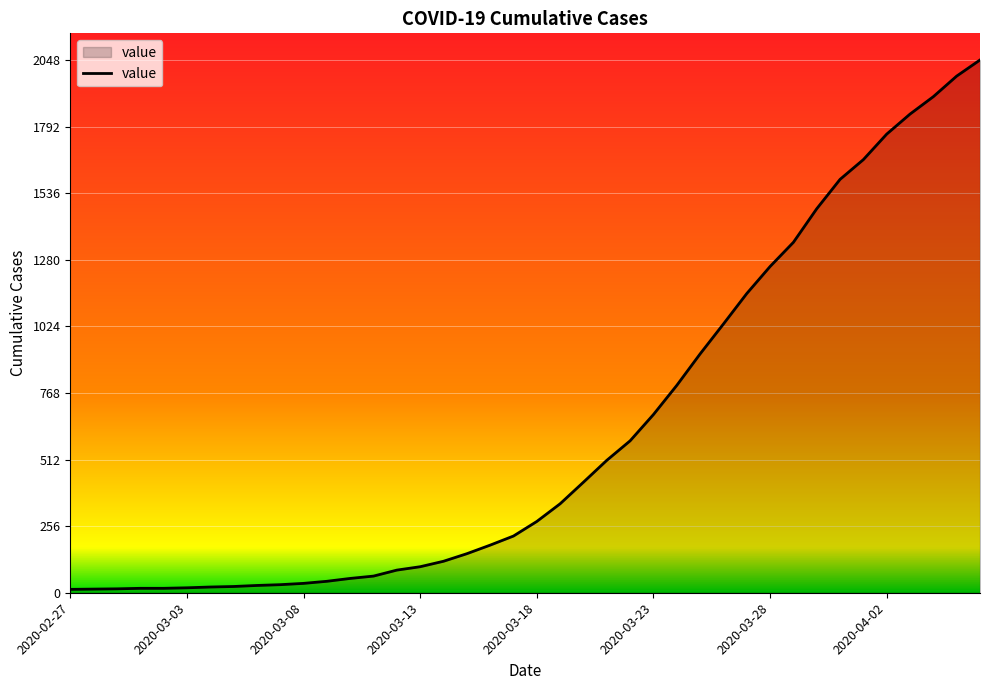

What is the maximum value shown in the chart?

2048